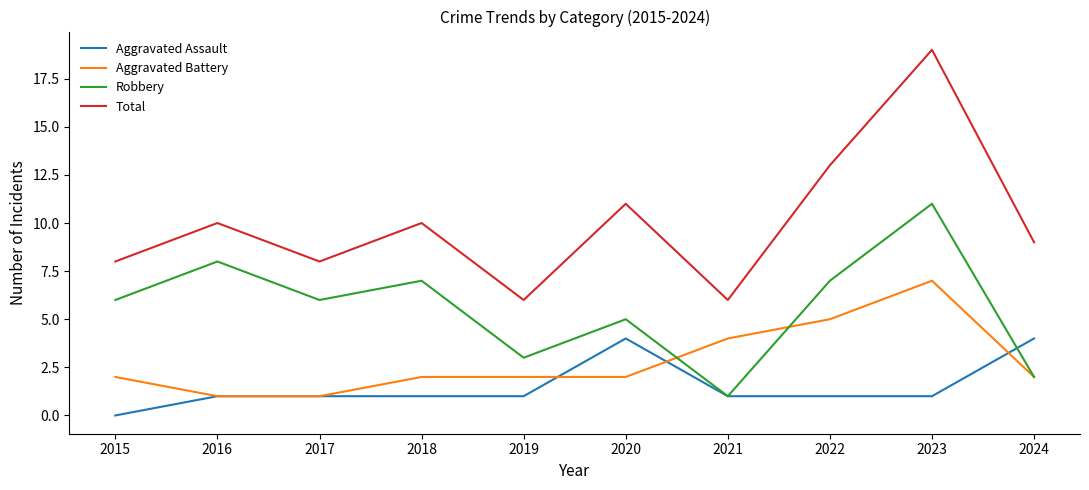

What is the lowest value of the Aggravated Battery series?

1